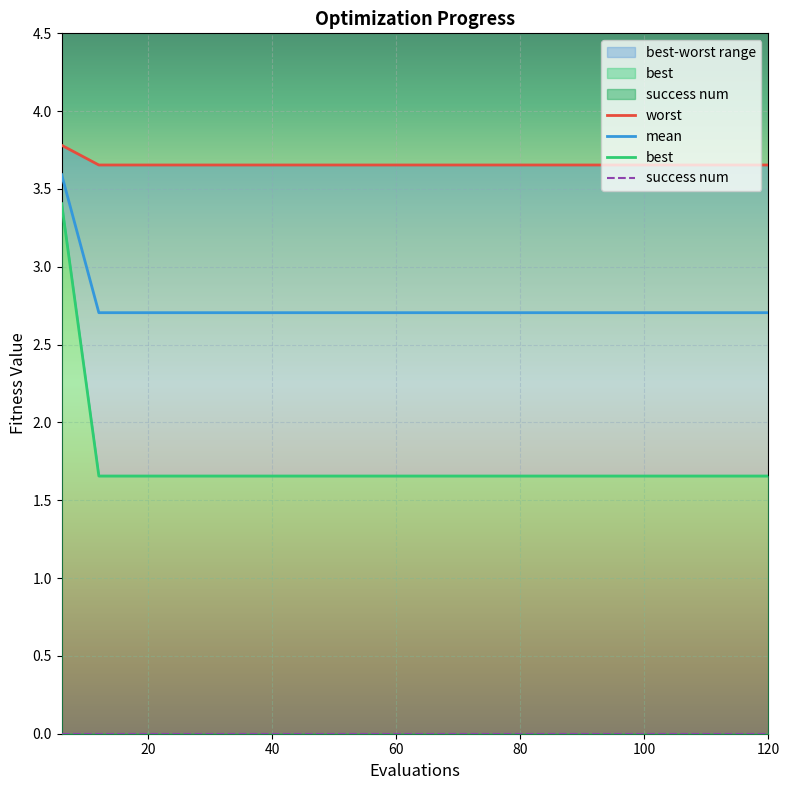

What is the maximum value for mean?

3.6